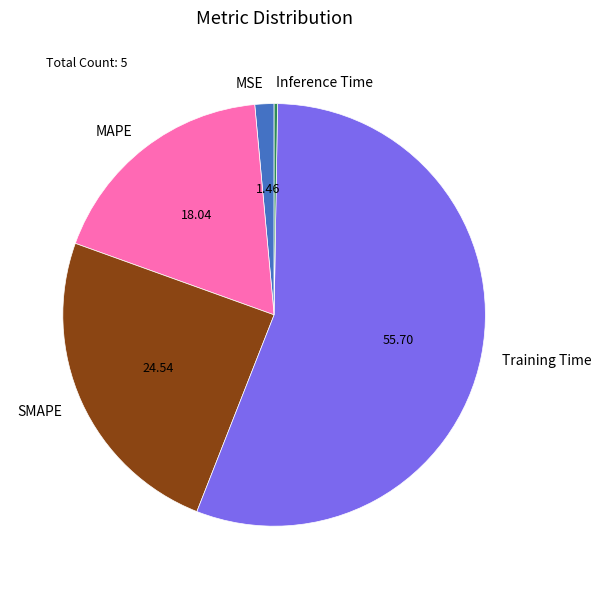

Do MAPE and Training Time together represent more than half of the pie?

Yes